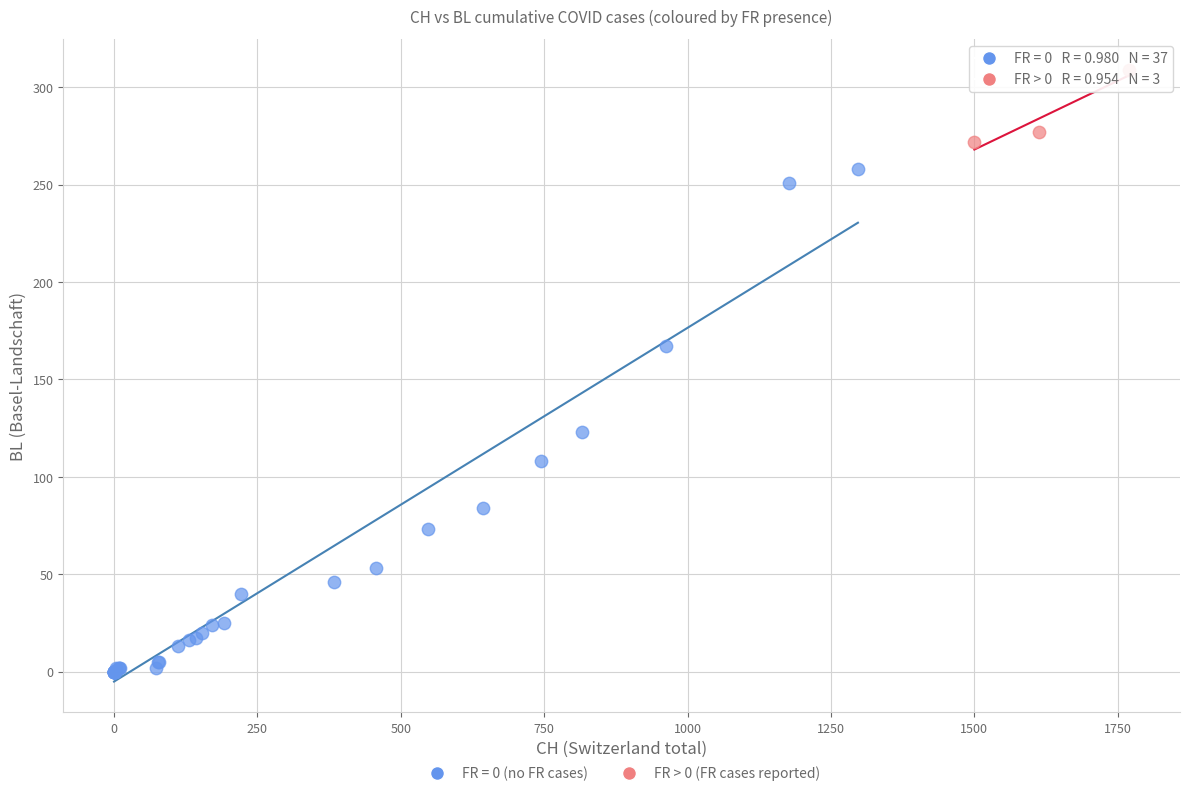

Which series contains the highest Y value?

FR > 0 (FR cases reported)